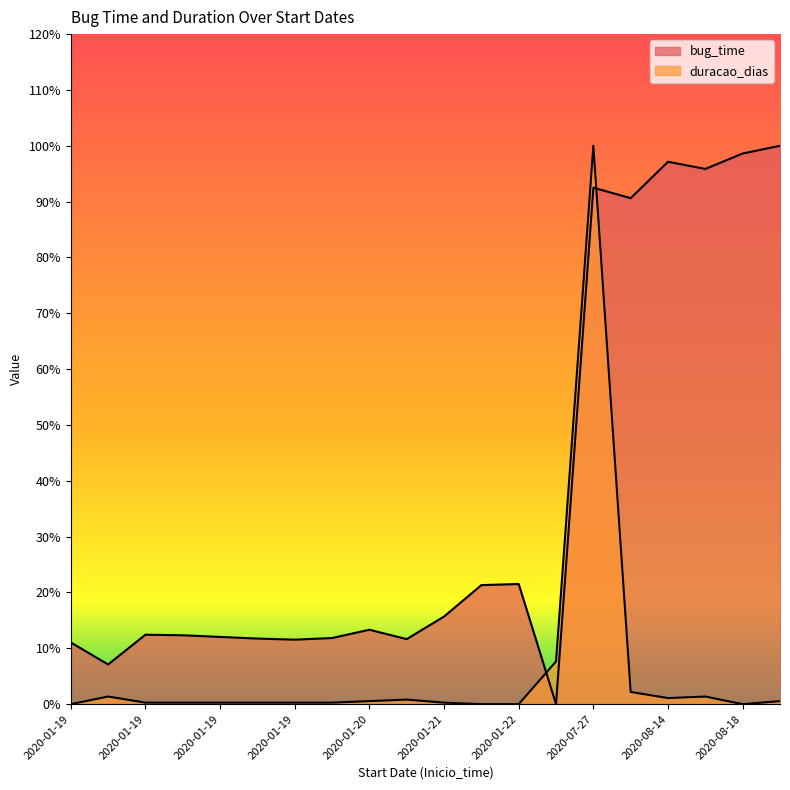

Rank the categories by bug_time value from highest to lowest.

2020-08-19, 2020-08-18, 2020-08-14, 2020-08-13, 2020-07-27, 2020-07-23, 2020-01-22, 2020-01-22, 2020-01-21, 2020-01-20, 2020-01-19, 2020-01-19, 2020-01-19, 2020-01-19, 2020-01-19, 2020-01-19, 2020-01-19, 2020-01-19, 2020-01-16, 2020-01-02